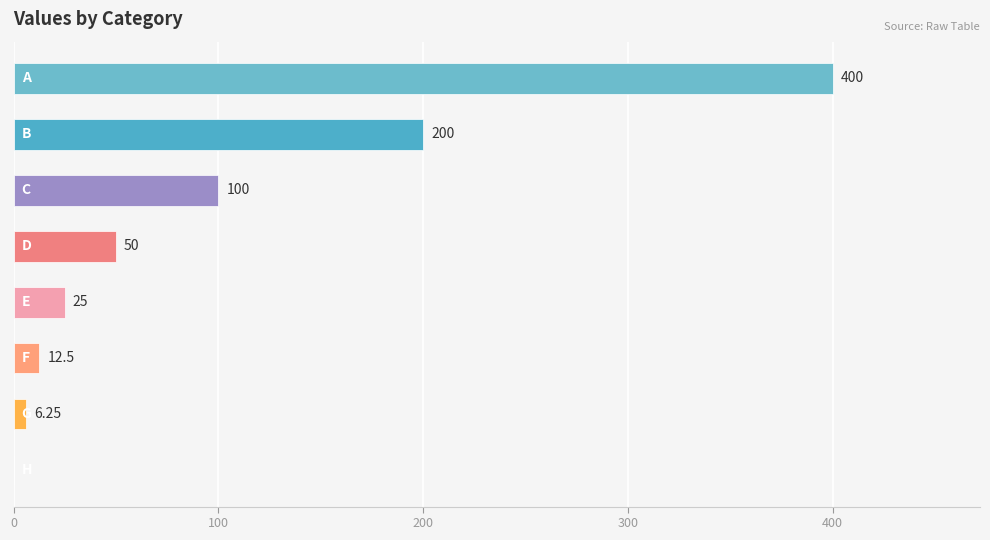

What is the sum of all values?

793.8